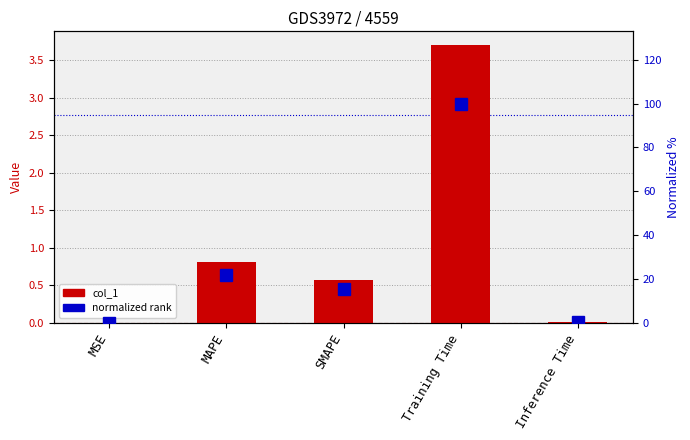

What is the sum of all normalized rank values?

137.9